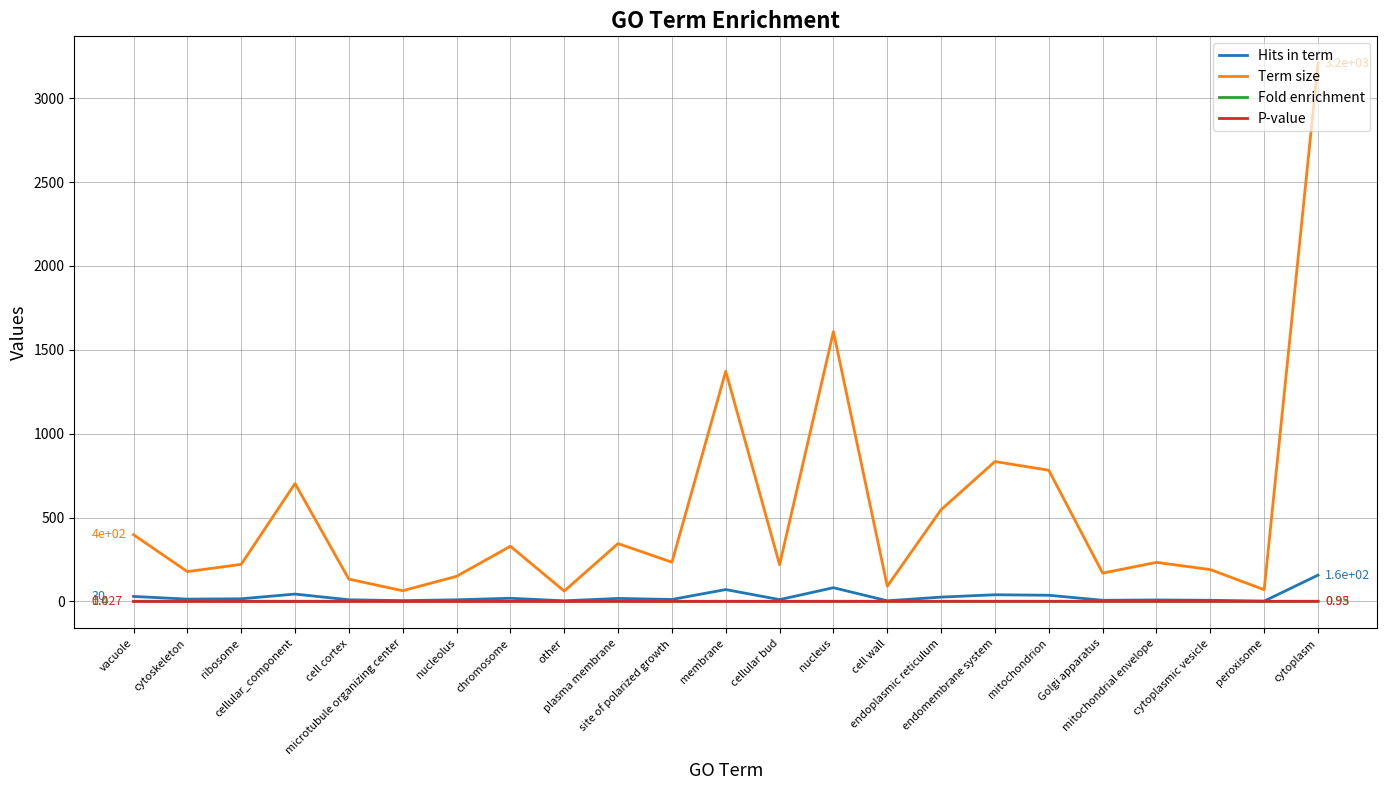

Which series has the largest range (max minus min)?

Term size